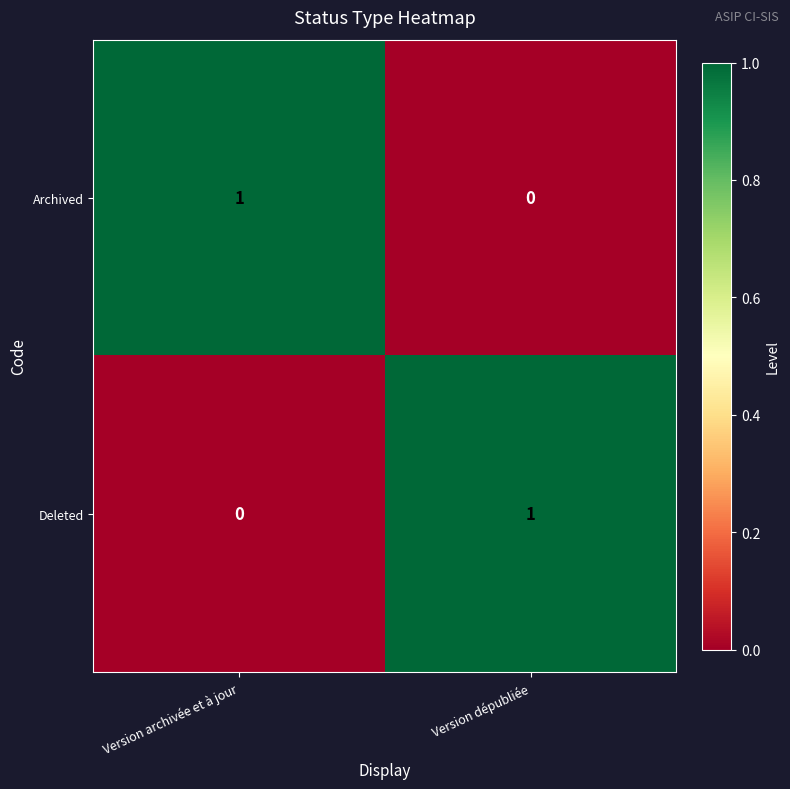

At which label does Deleted reach its peak?

Version dépubliée